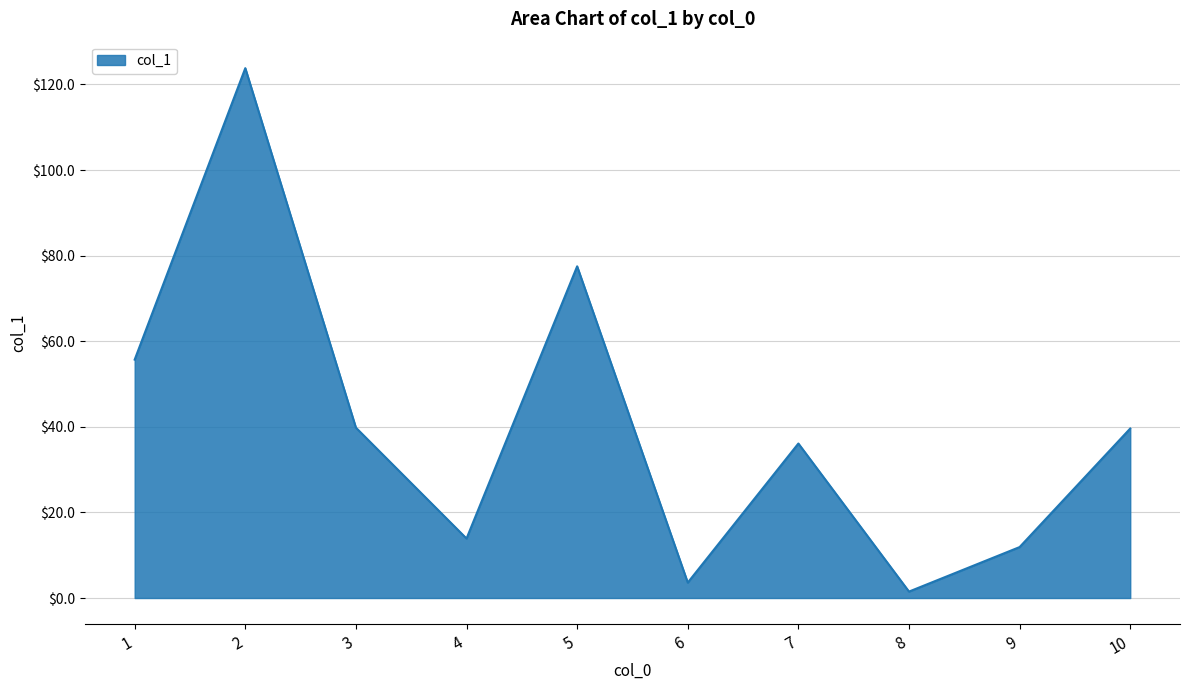

What is the ratio of the value at 2 to the value at 4?

8.9